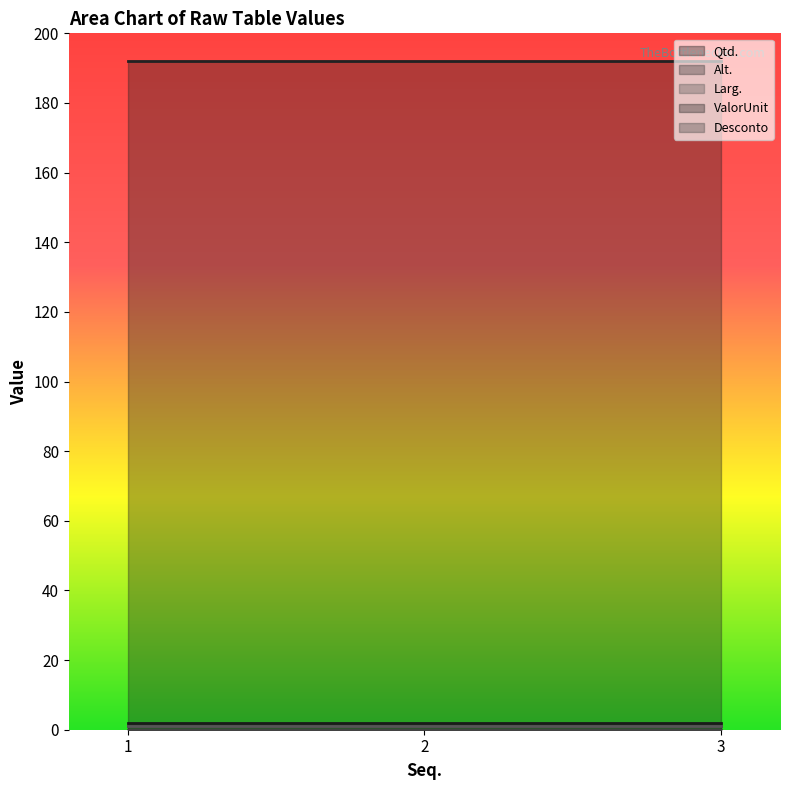

List the labels in order of Desconto value, smallest first.

1, 2, 3